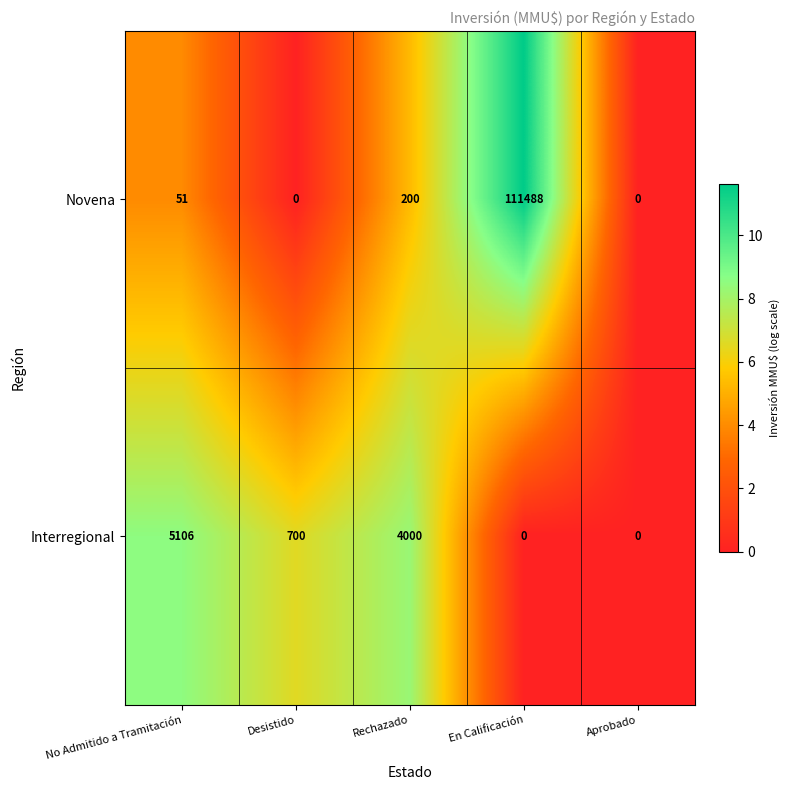

Rank the series by their average value, from lowest to highest.

Interregional, Novena